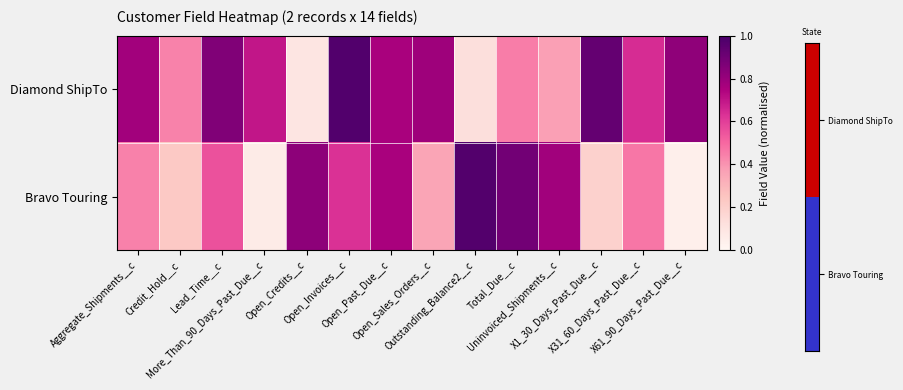

Which has a higher value, Outstanding_Balance2__c or Lead_Time__c?

Lead_Time__c